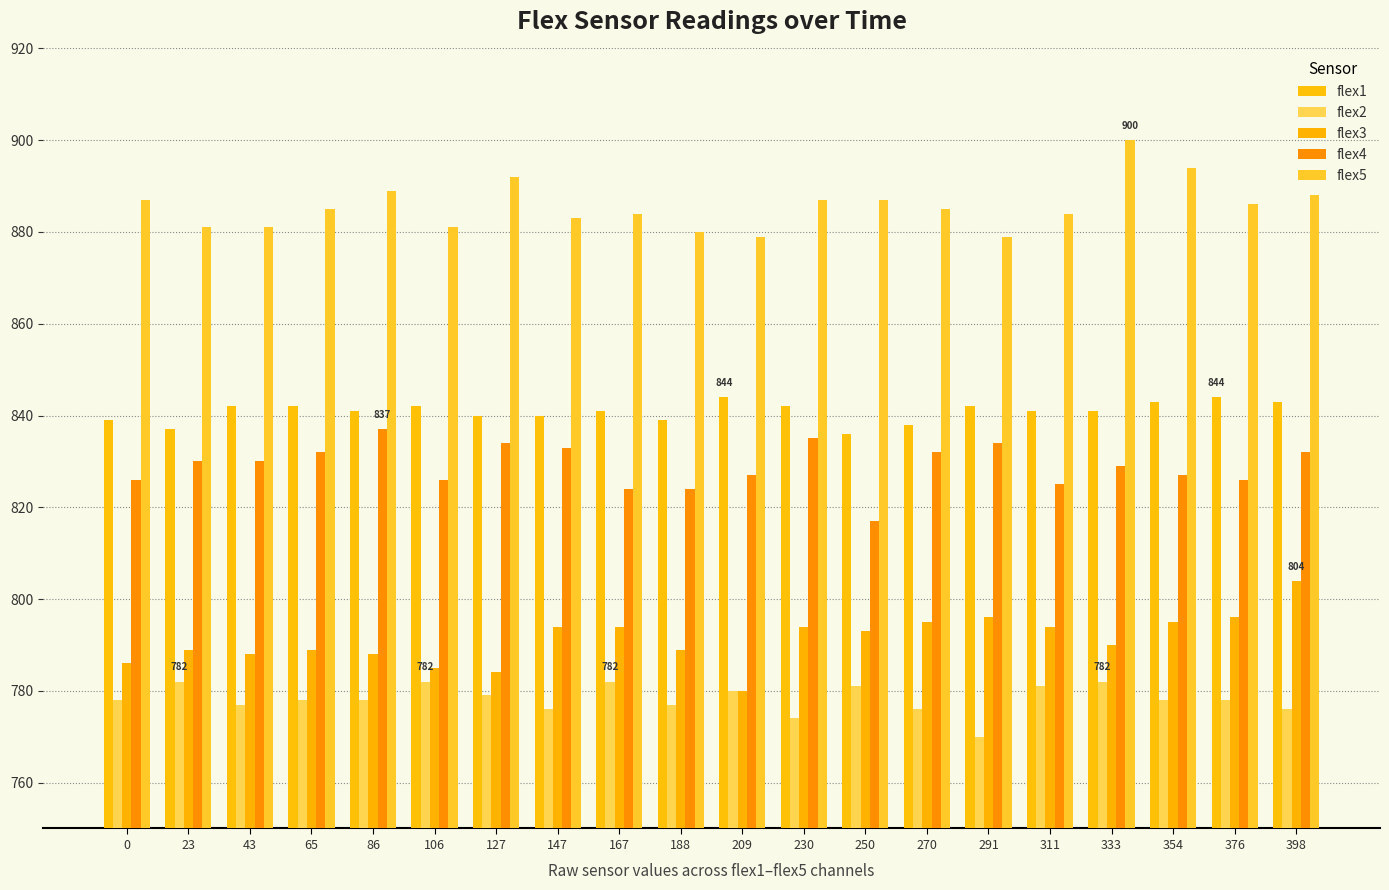

What is the value of the flex4 bar at the 17th from the left?

829